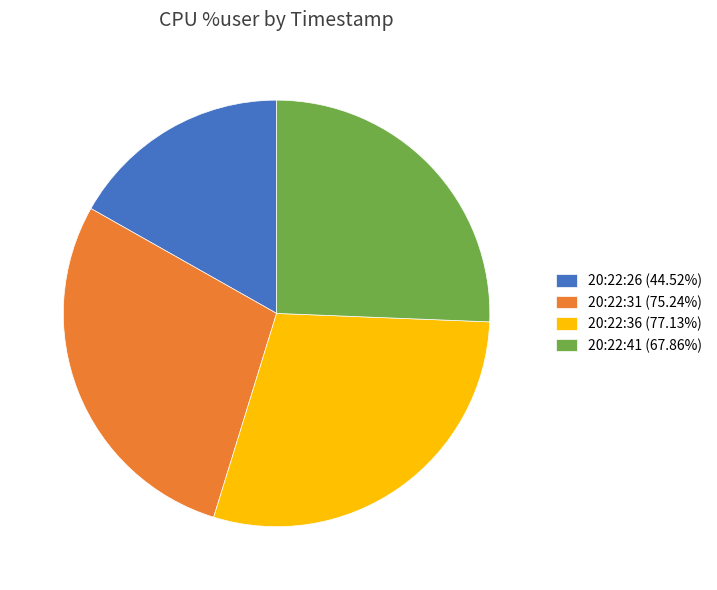

What is the smallest slice in the pie chart?

20:22:26